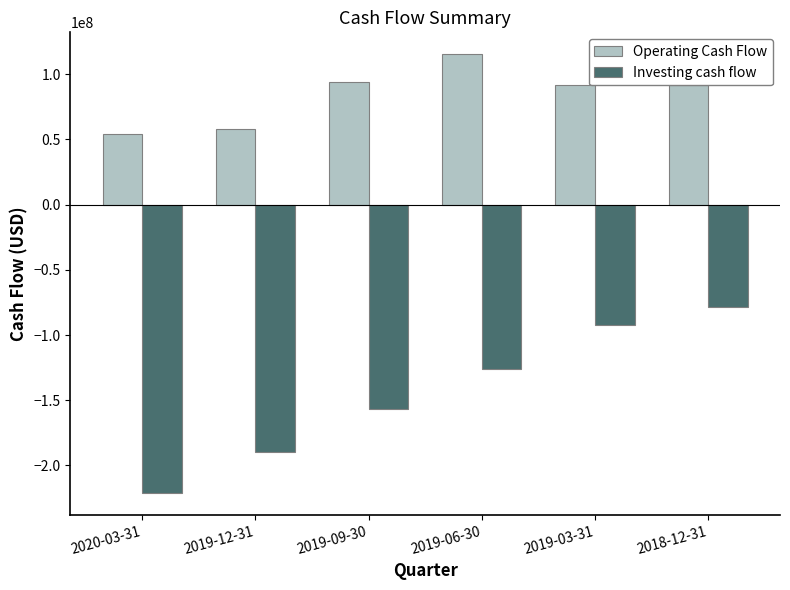

What position from the left is 2019-12-31?

2